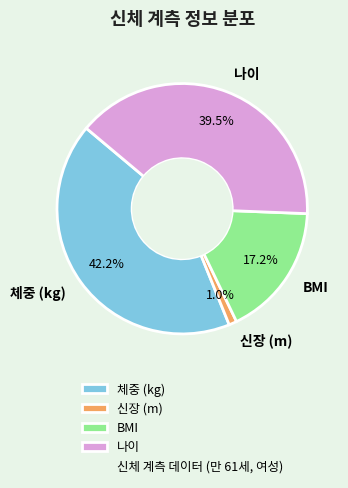

How many segments does this pie chart have?

4